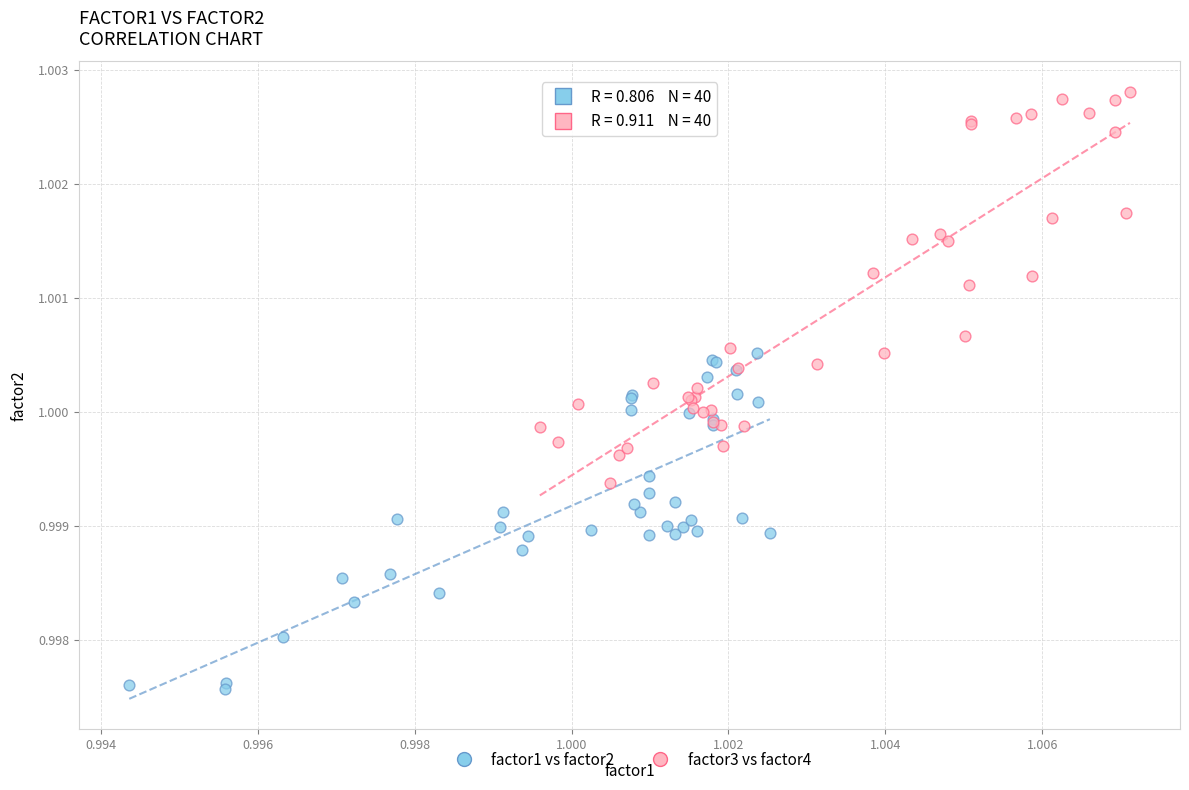

Which series reaches the maximum Y coordinate?

factor3 vs factor4